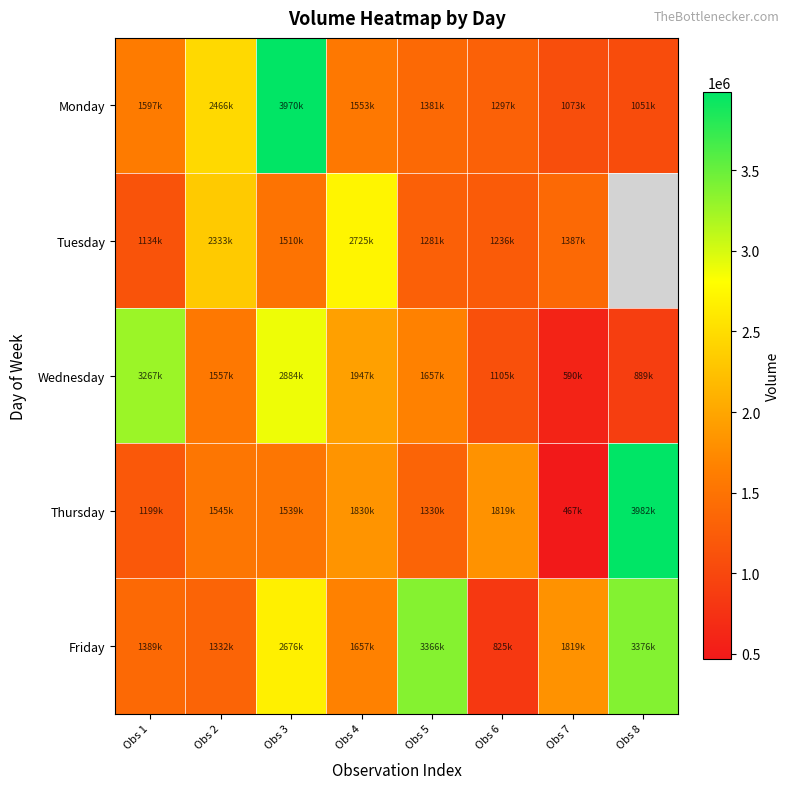

At which category is the sum across all series the highest?

Obs 3